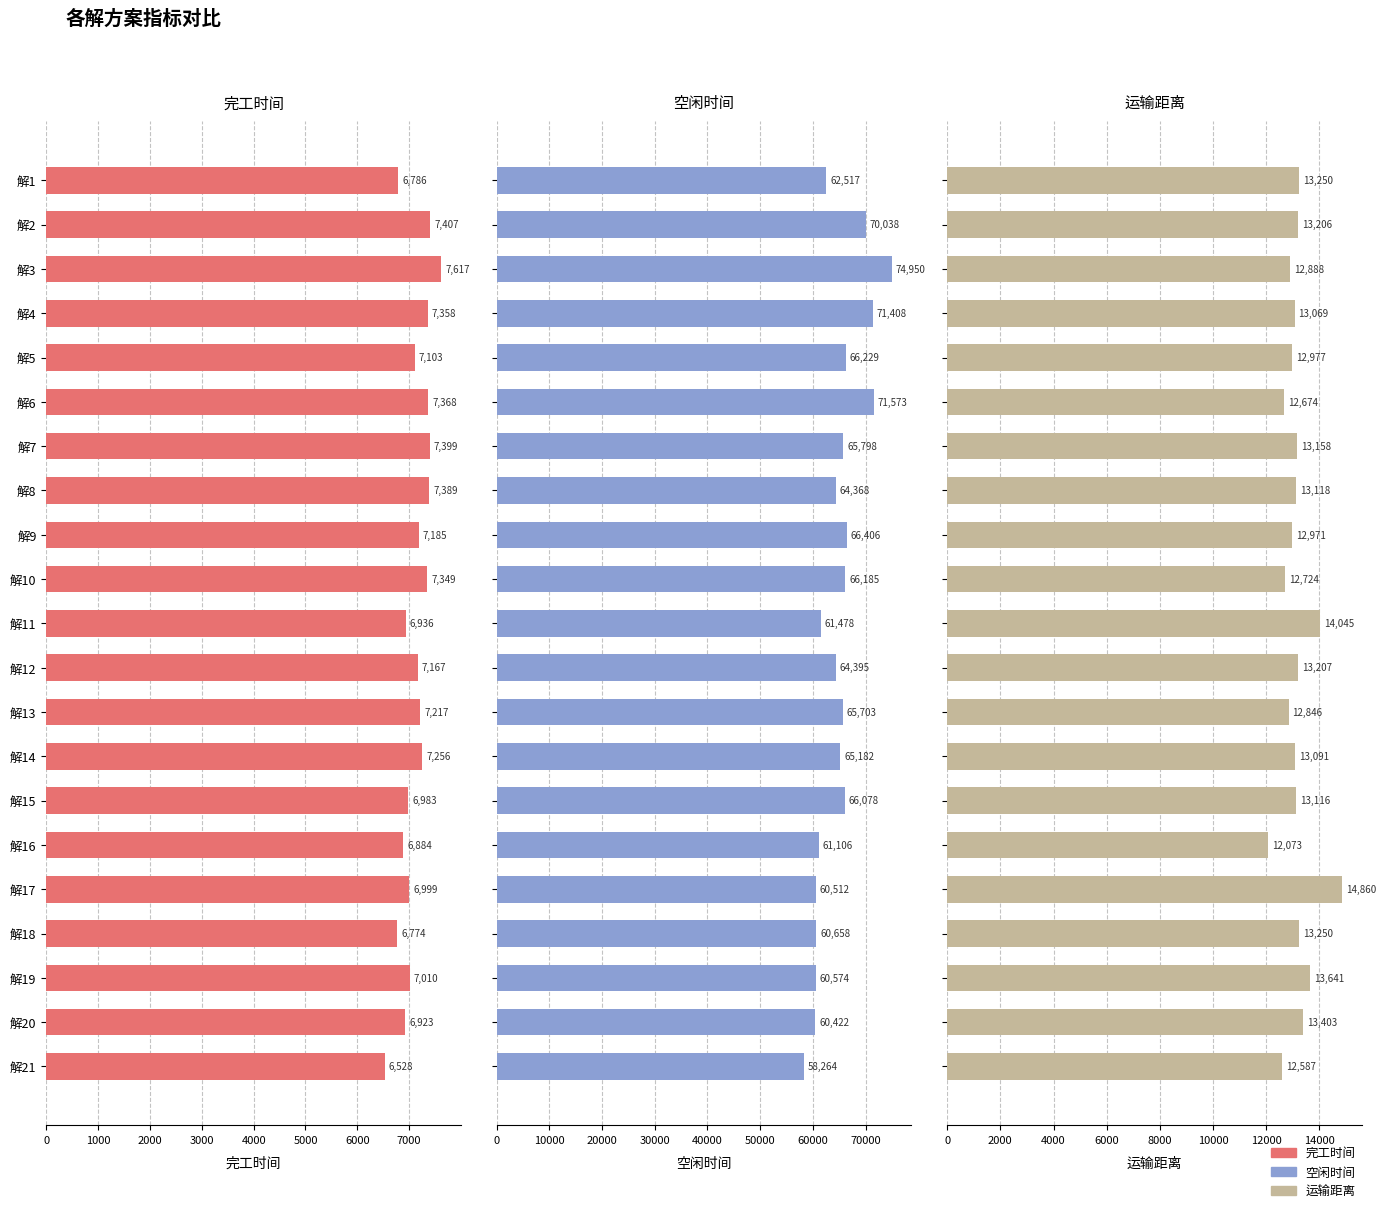

How many bars are there in each group?

3